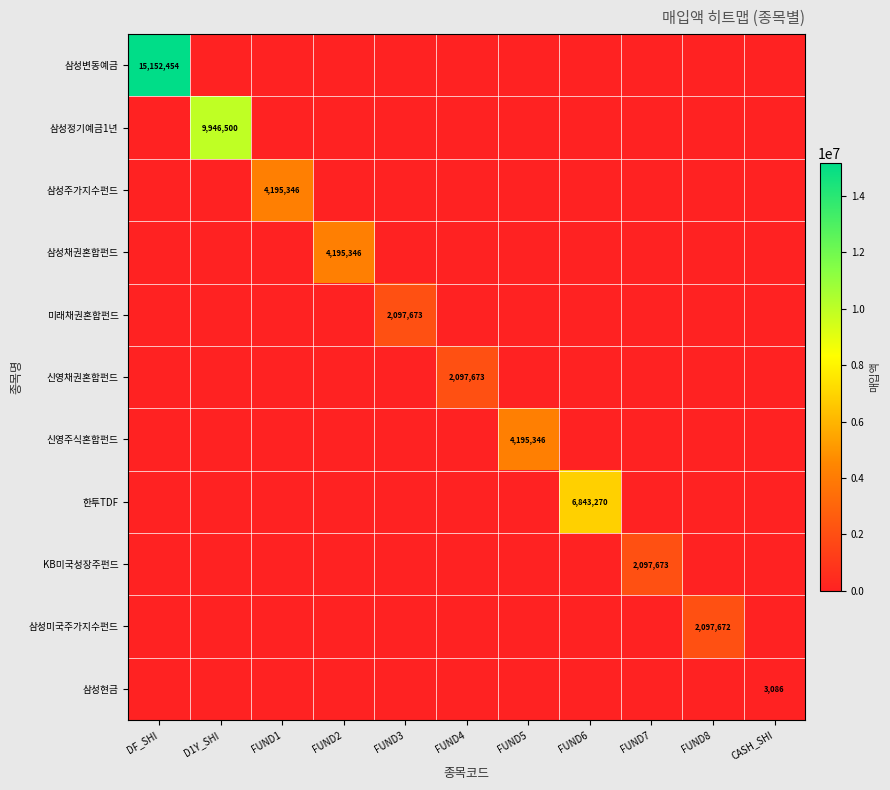

What is the total value across all series at CASH_SHI?

3086